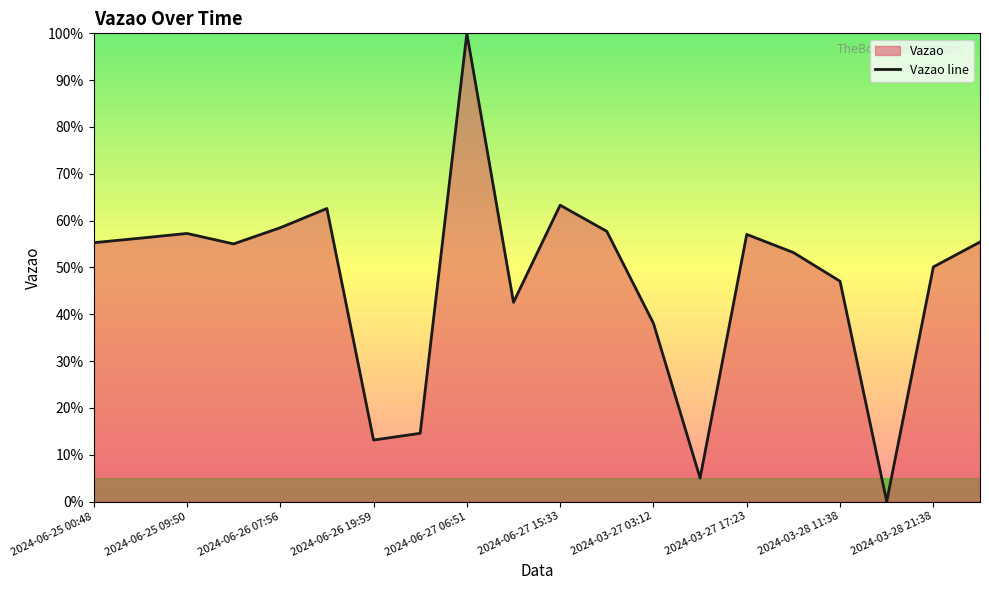

How many lines are shown in the chart?

1